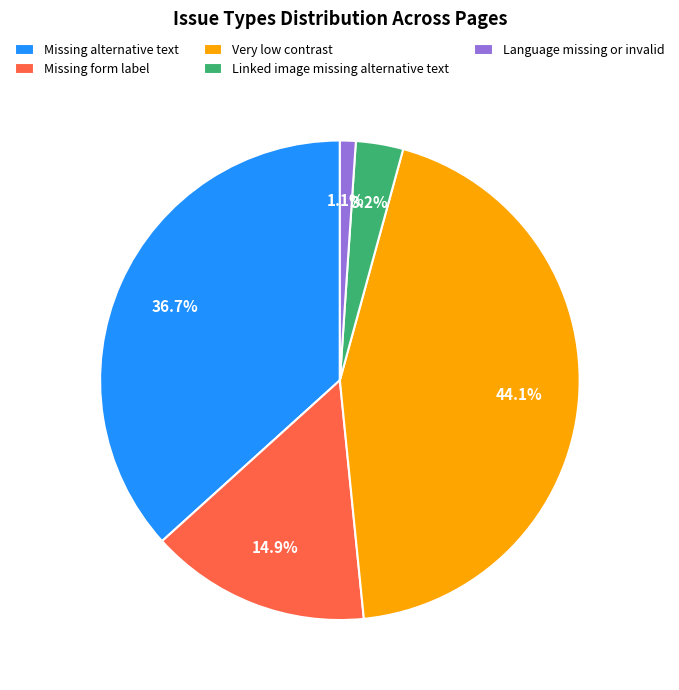

The Very low contrast slice represents 34% of the pie. True or false?

False